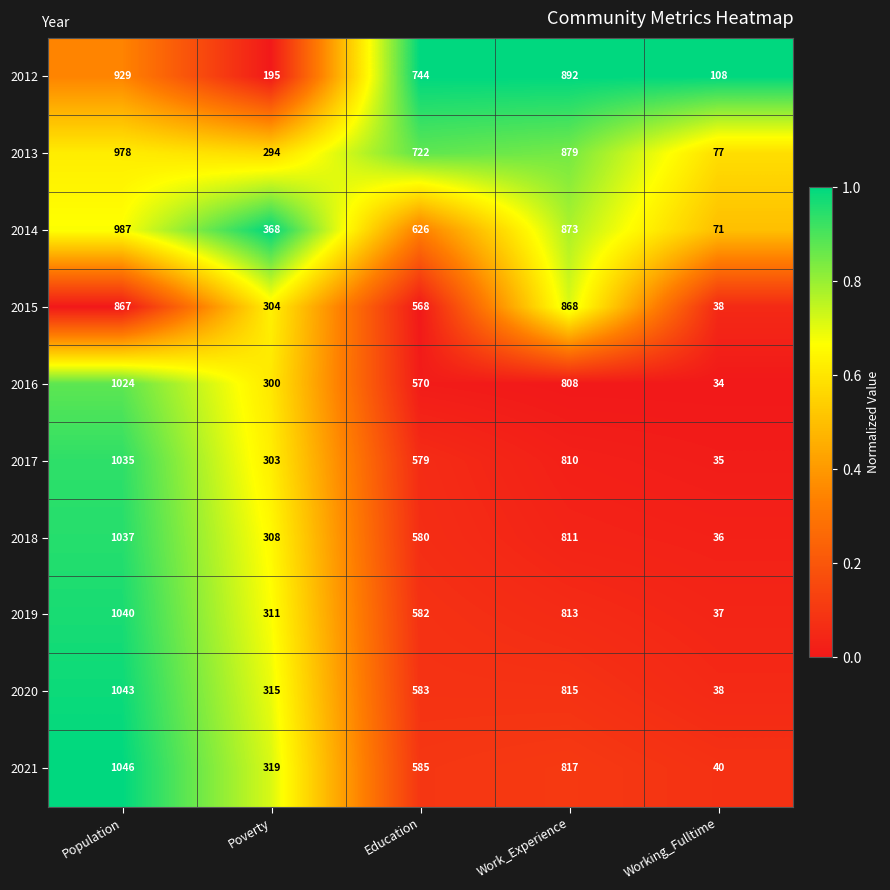

What is the greatest value displayed?

1046